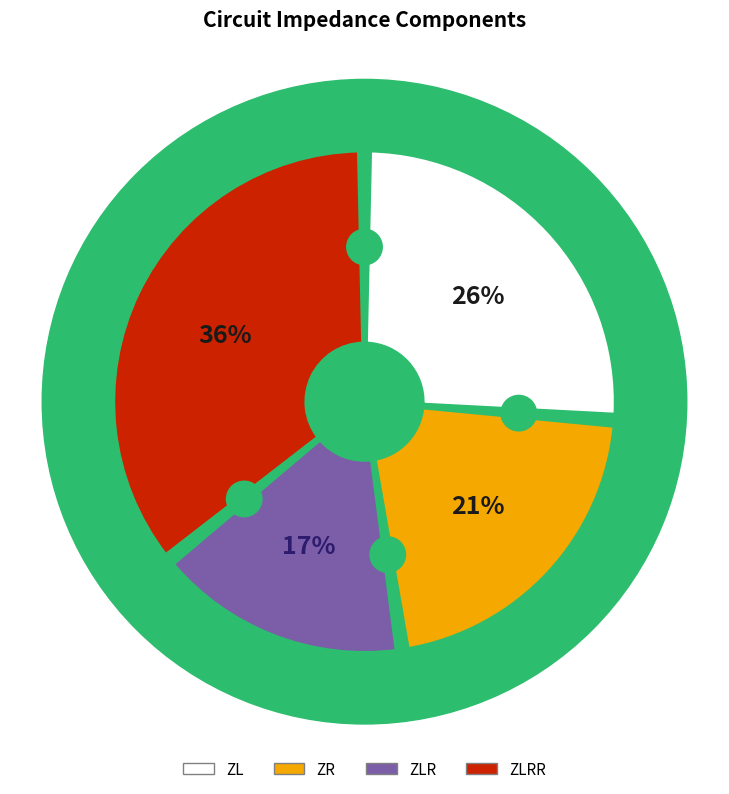

Which slice is the smallest?

ZLR